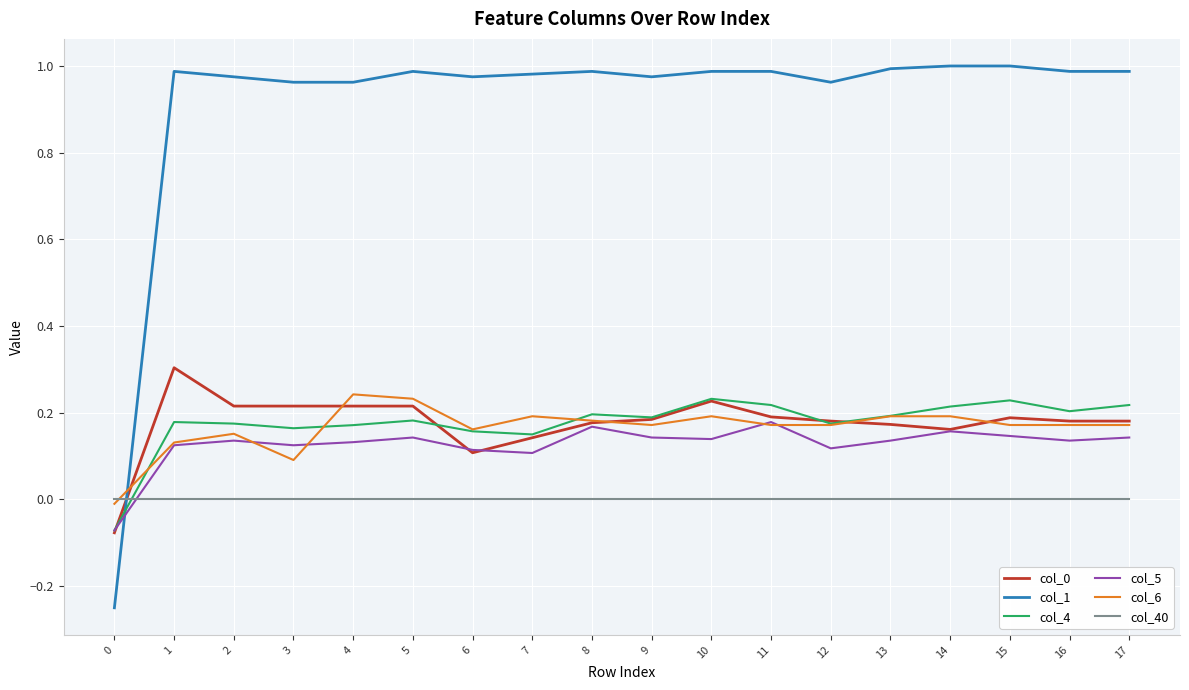

True or false: col_40 and col_1 cross at least once.

True